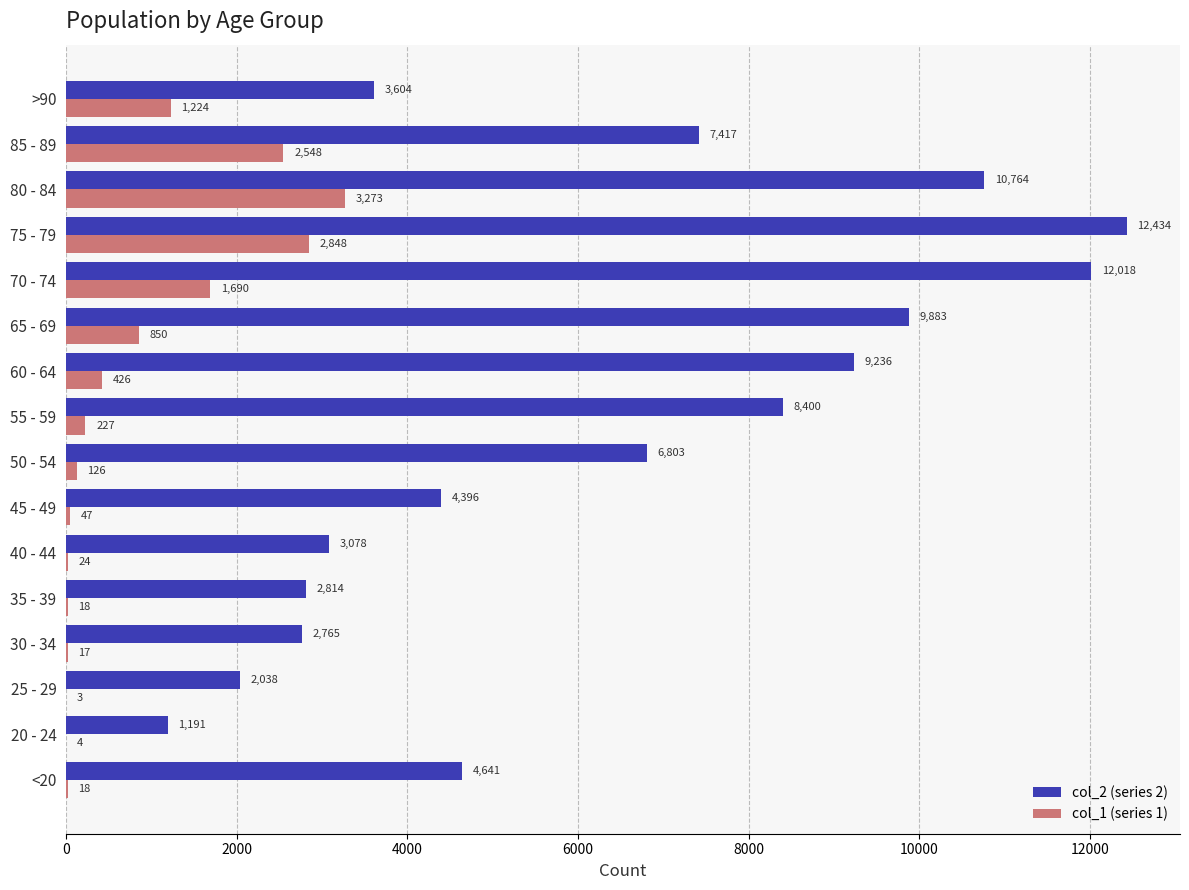

Which label corresponds to the largest value in the chart?

75 - 79